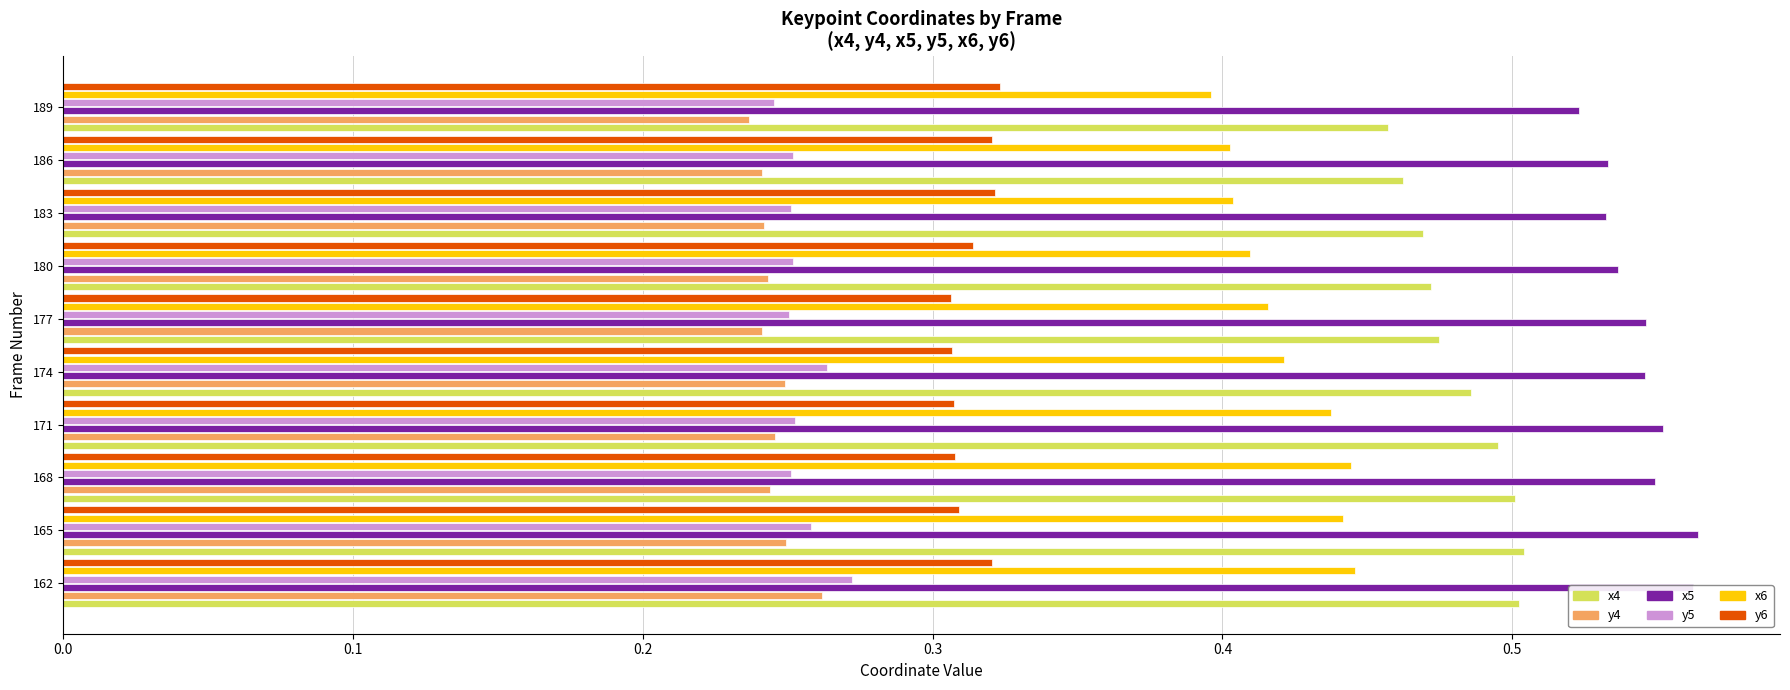

Count the y4 values in the range 0 to 1.

10